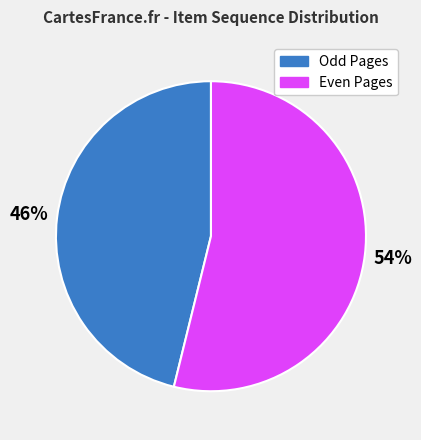

To the nearest percent, what is the average slice percentage?

50%